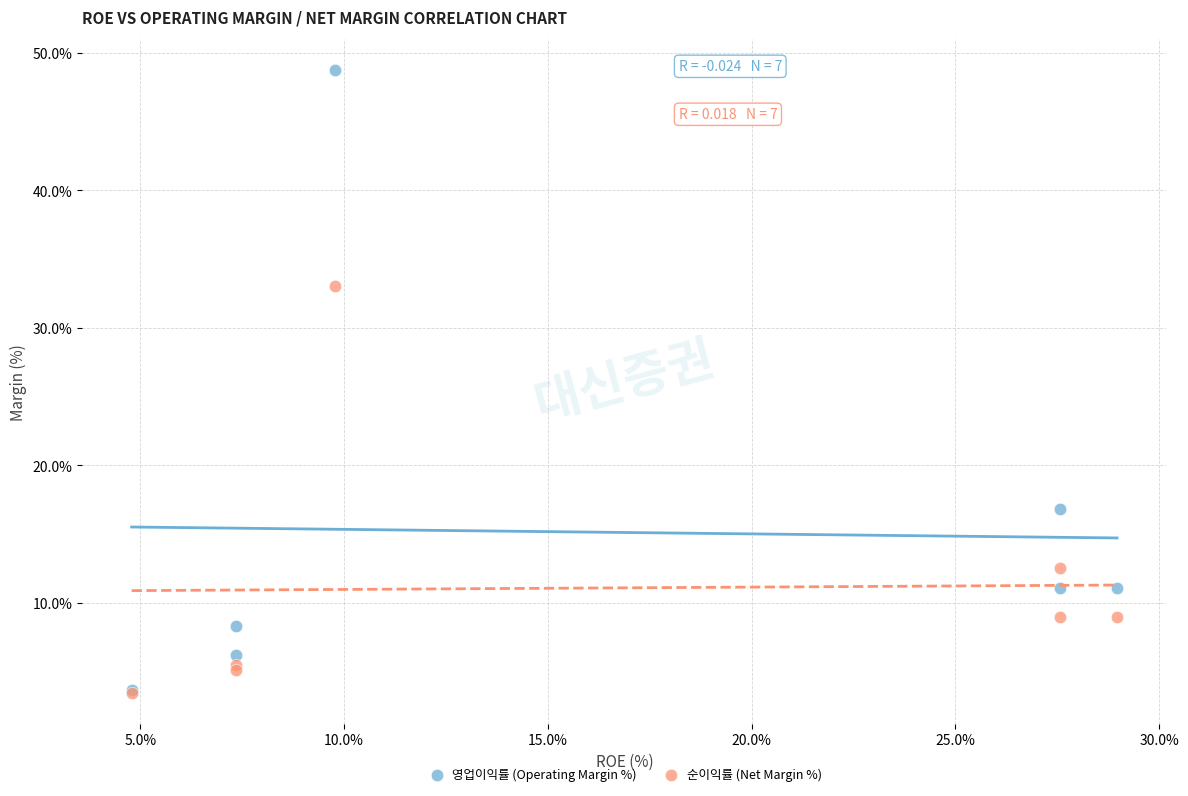

Which series has the largest Y range (max minus min)?

영업이익률 (Operating Margin %)